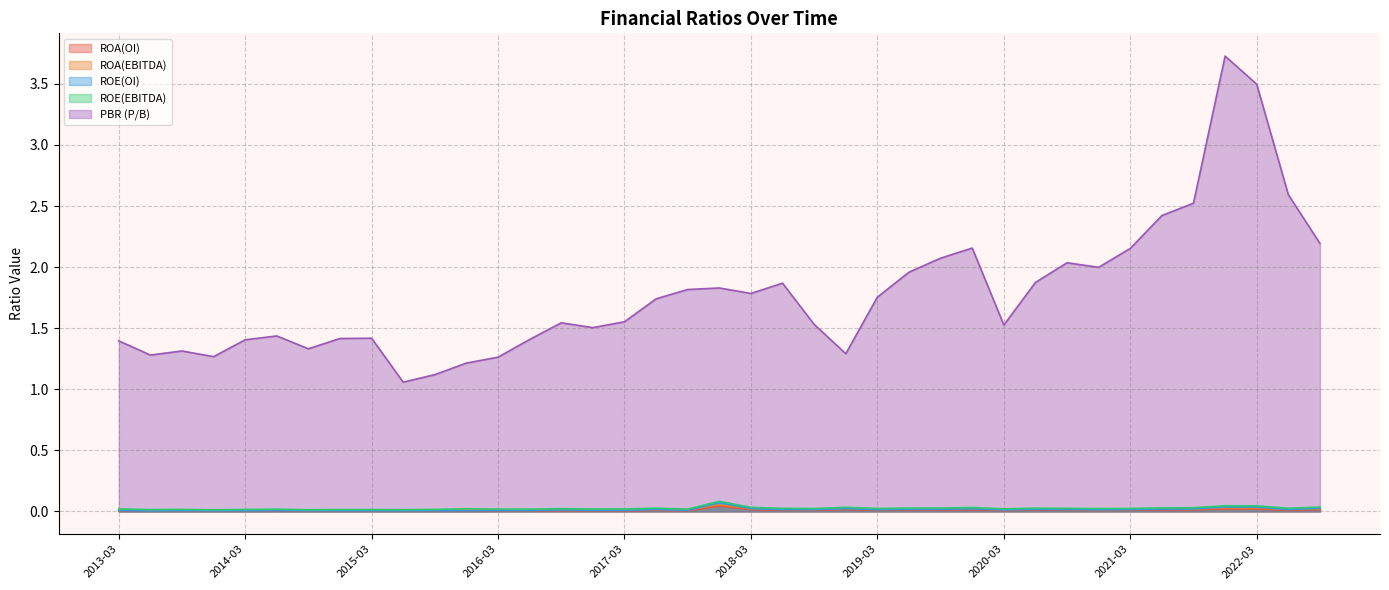

What is the total value across all series at 2014-12?

1.4